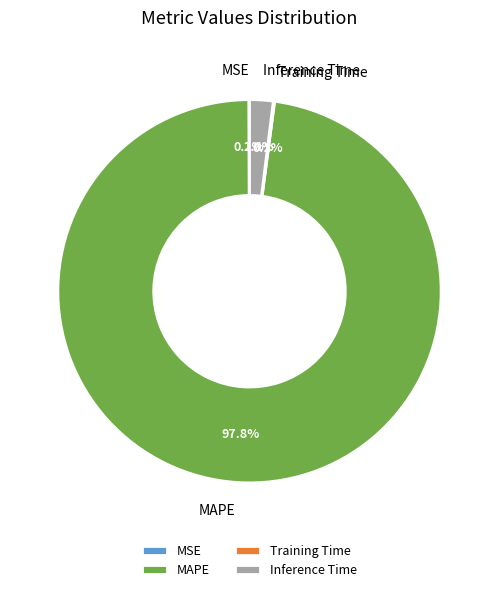

What is the largest slice in the pie chart?

MAPE